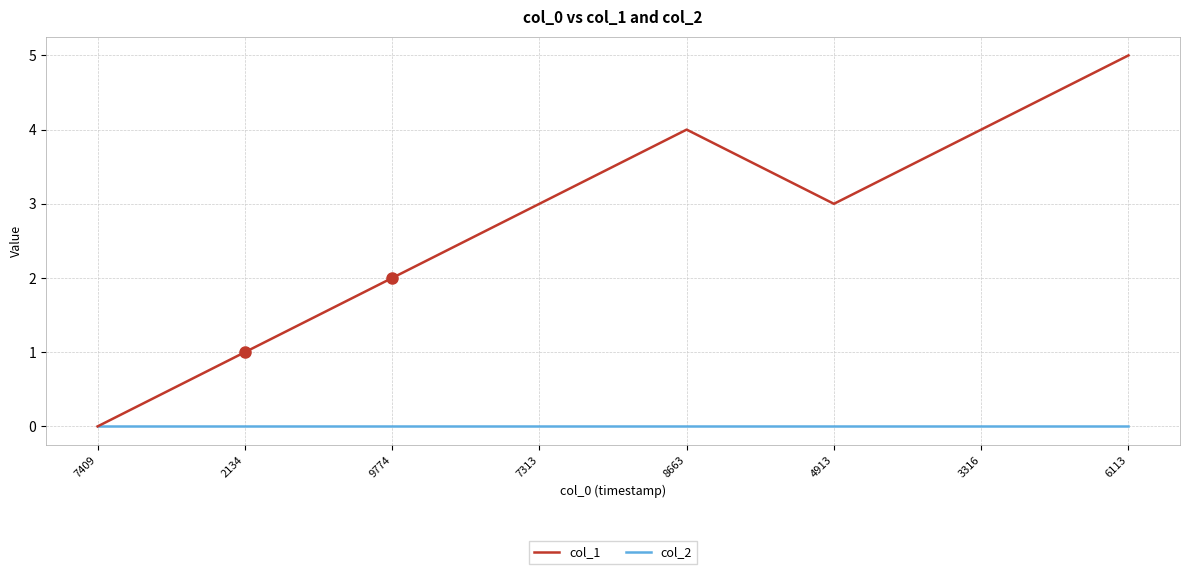

Reading left to right, transcribe all the data shown in this chart.

col_1: 7409=0	2134=1	9774=2	7313=3	8663=4	4913=3	3316=4	6113=5
col_2: 7409=0	2134=0	9774=0	7313=0	8663=0	4913=0	3316=0	6113=0